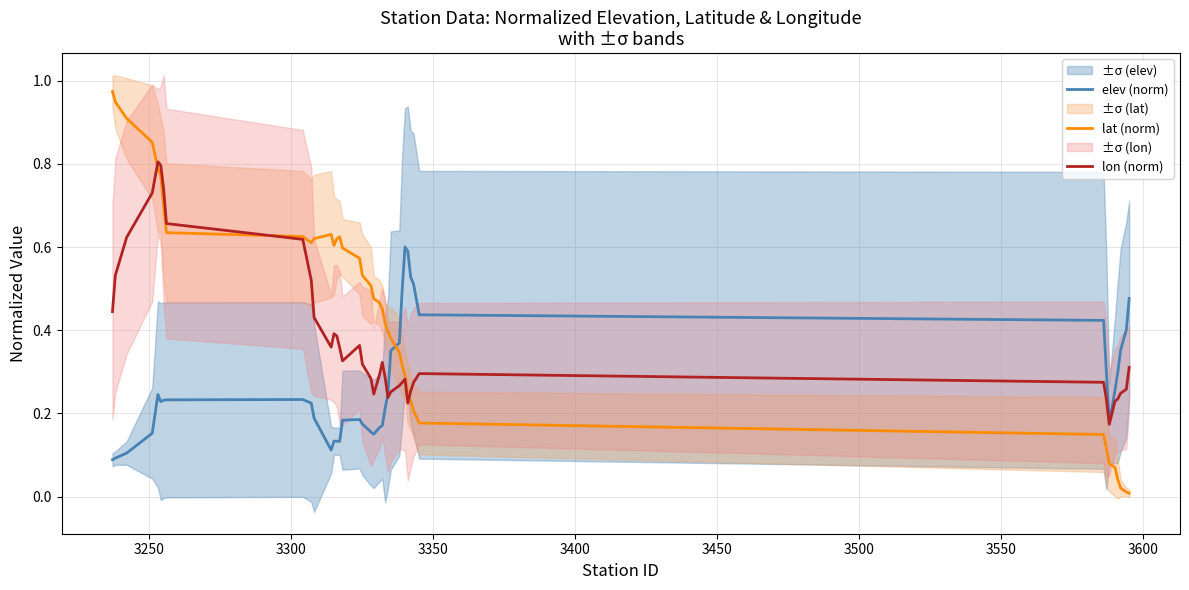

True or false: lon (norm) and lat (norm) cross at least once.

True